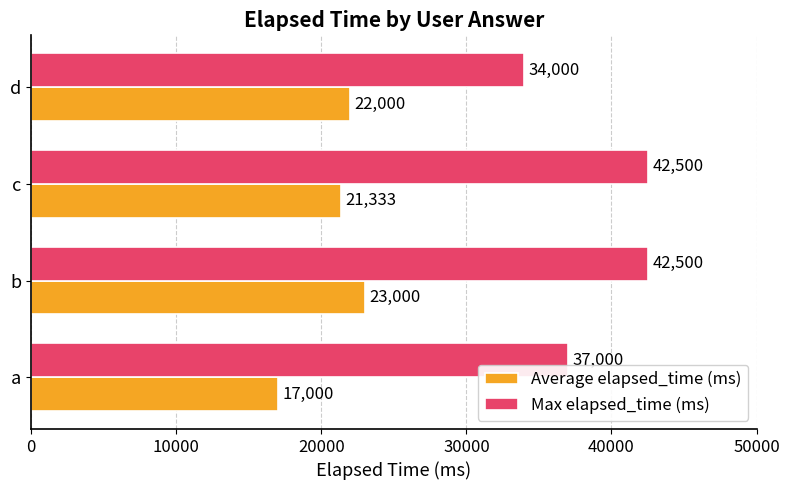

What are all the series names shown in the legend?

Average elapsed_time (ms), Max elapsed_time (ms)